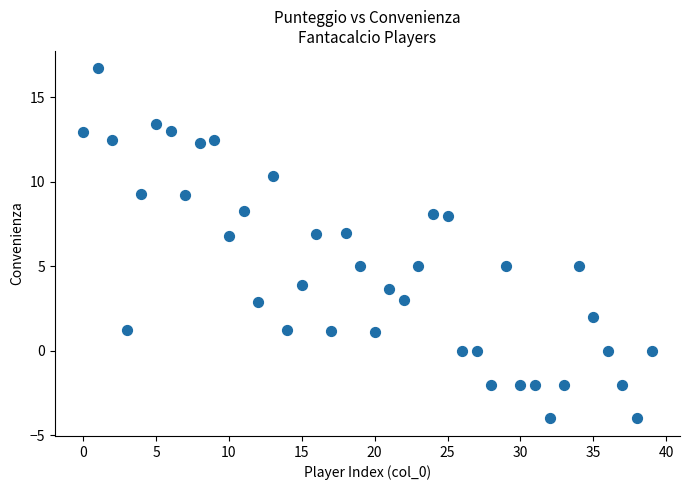

What is the range of Y values (max minus min)?

20.7